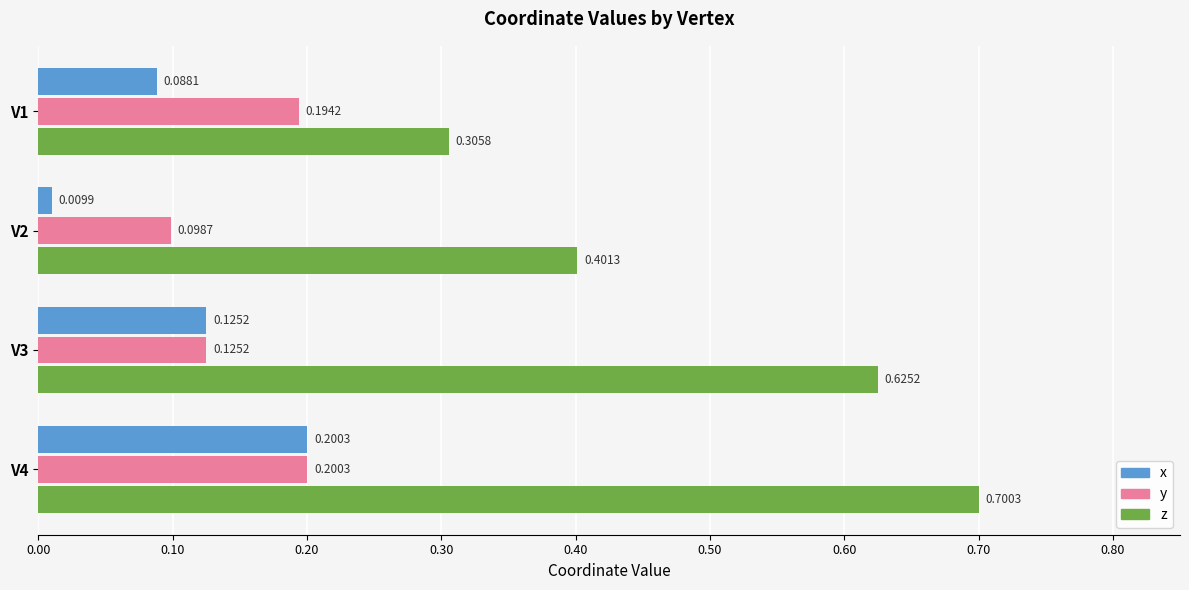

What are all the series names shown in the legend?

x, y, z